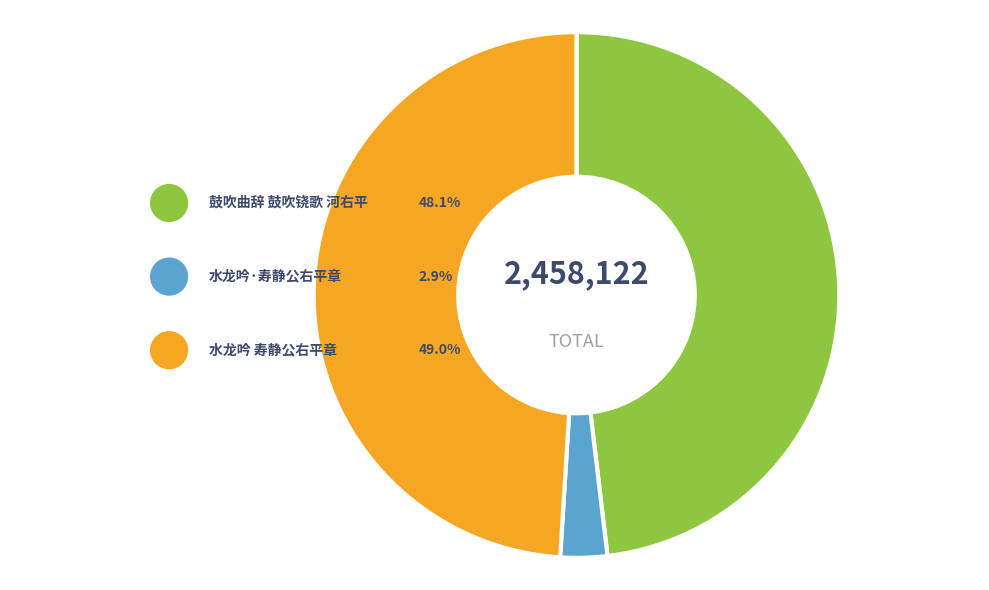

How many segments does this pie chart have?

3